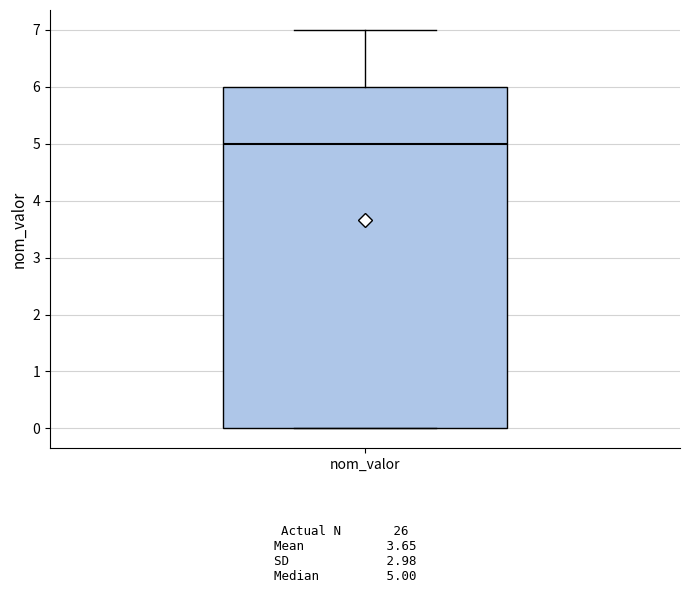

Read this box plot against the y-axis: the position of the median line, the range covered by the box, and the ends of both whiskers. The values are not printed on the chart, so give them approximately, as read against the axis.

median 5, box 0 to 6, whiskers 0 to 7